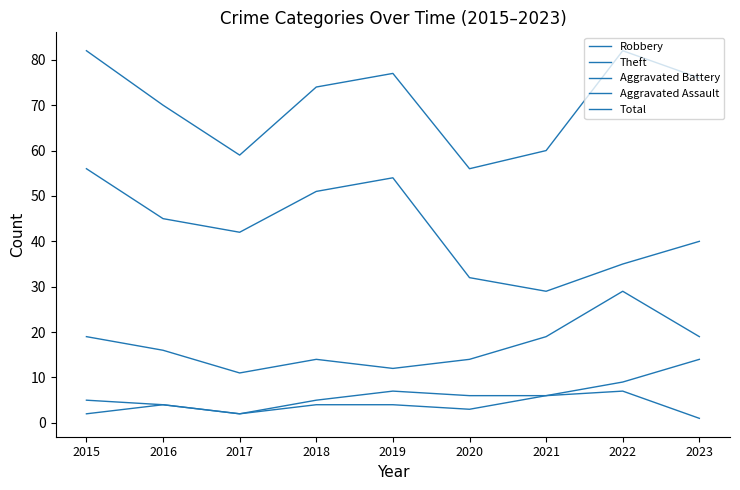

What is the greatest value displayed?

82